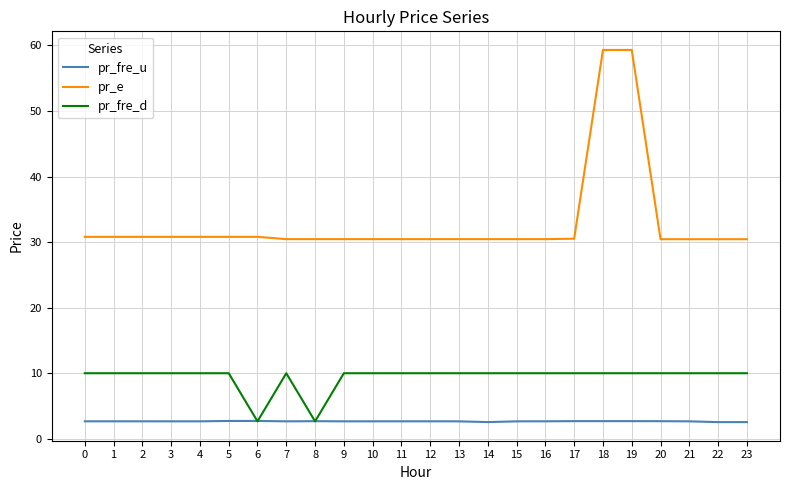

What is the sum of all pr_e values?

791.1